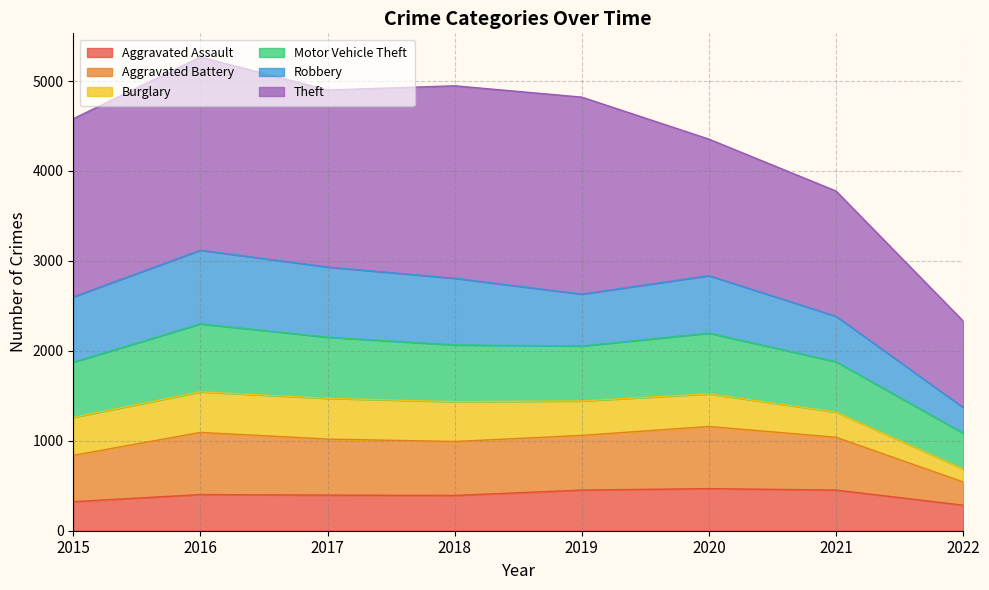

In Motor Vehicle Theft, how many points are higher than both neighbors (excluding endpoints)?

2